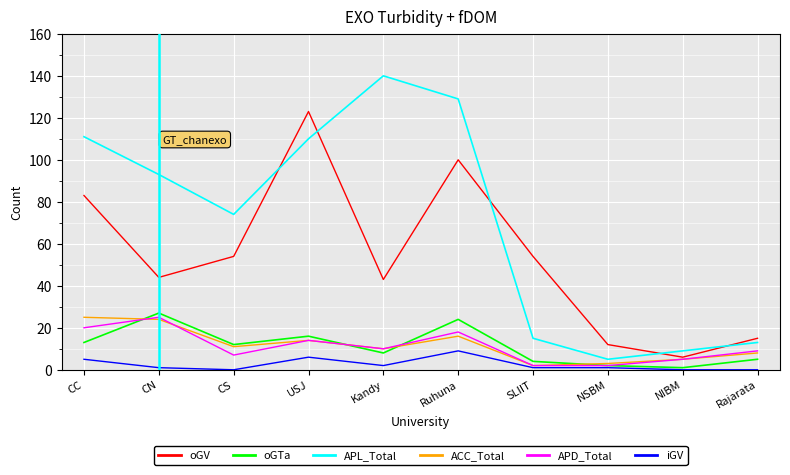

What are all the series names shown in the legend?

oGV, oGTa, APL_Total, ACC_Total, APD_Total, iGV